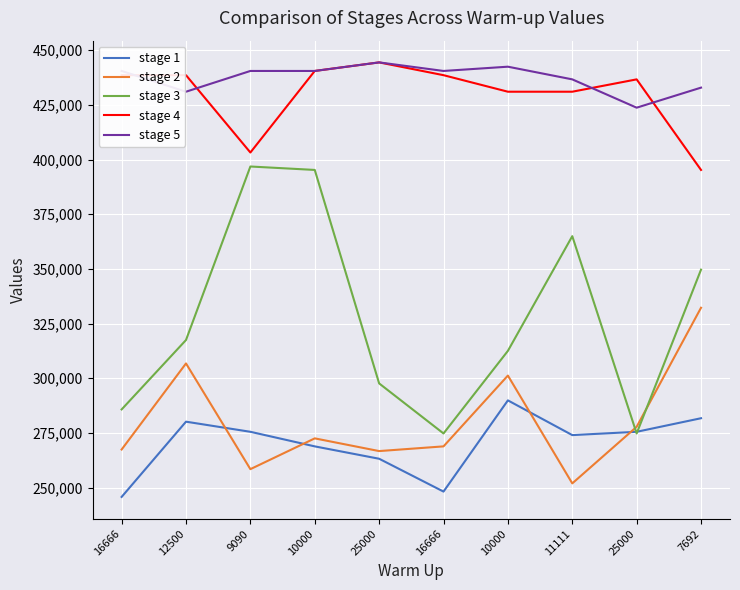

Is it true that stage 3 equals 297619 at 25000?

True